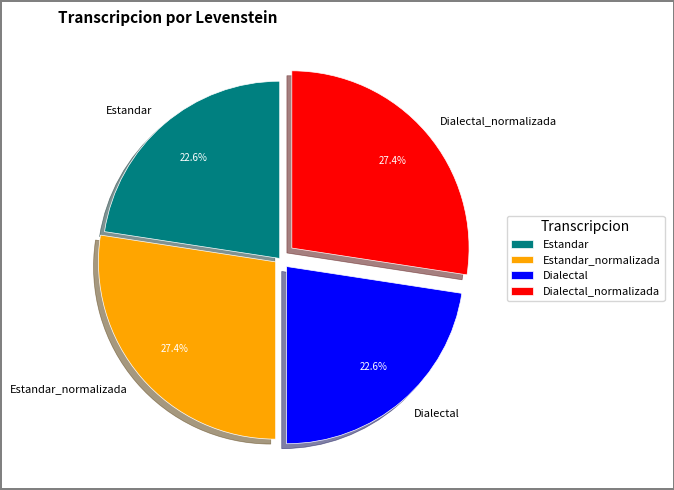

To the nearest percent, what portion does Estandar_normalizada represent?

27%